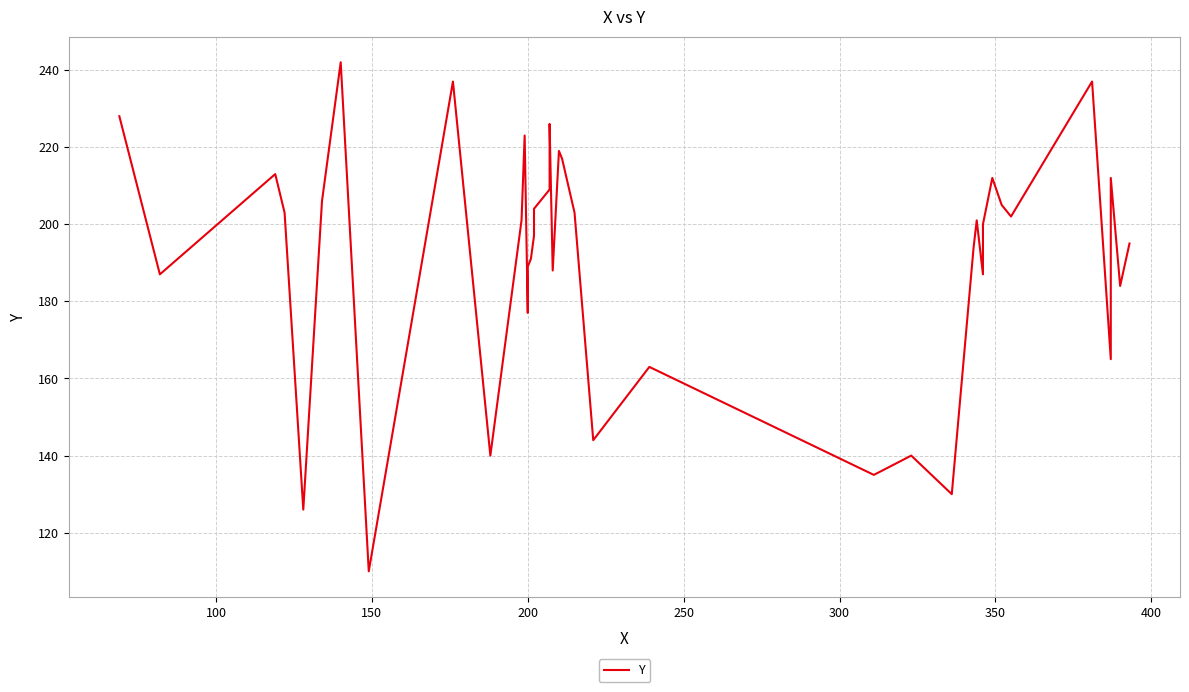

How many distinct data groups are displayed?

1